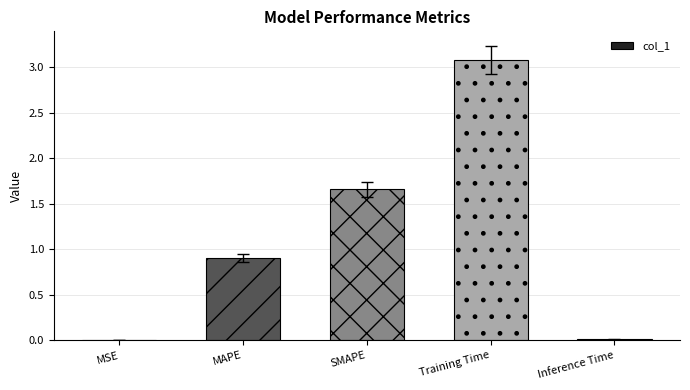

Where is the data nearest to the value 1?

MAPE